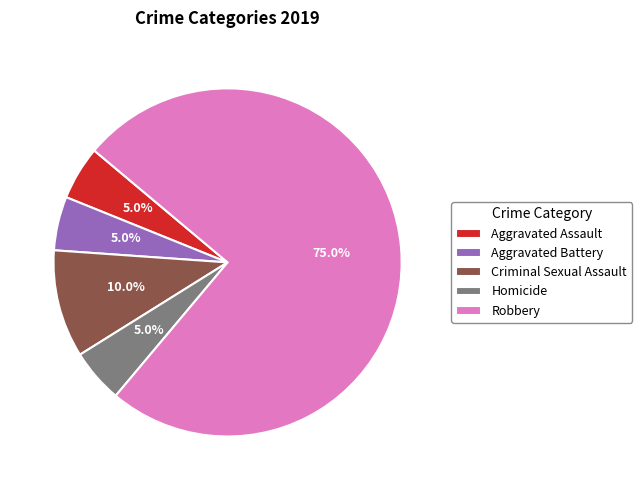

How many segments does this pie chart have?

5